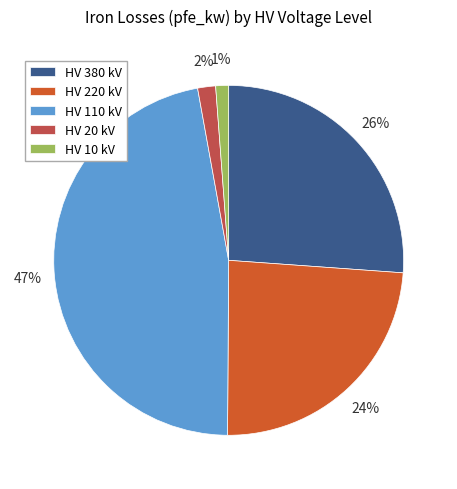

Which slice is the largest?

HV 110 kV